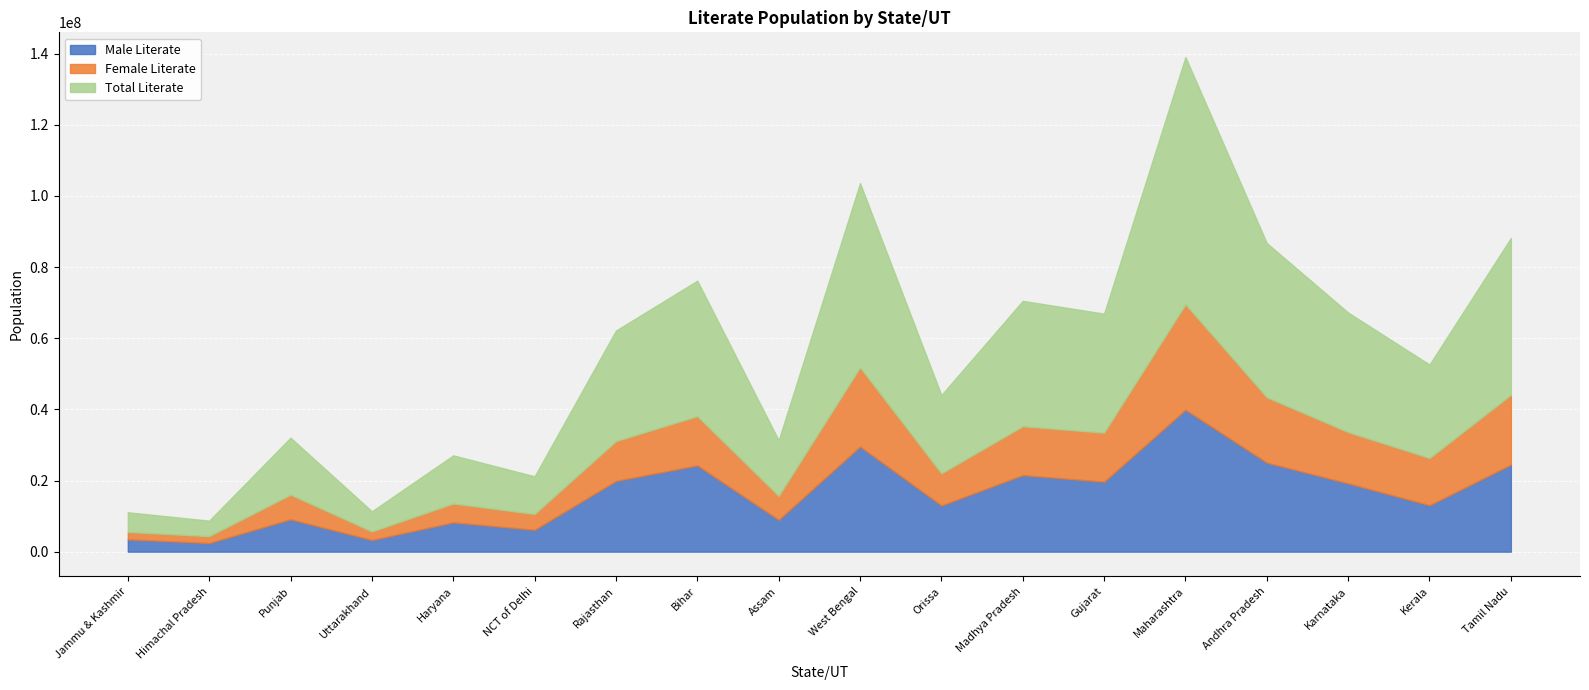

Reading left to right, what are all the values shown in this chart?

Male Literate: Jammu & Kashmir=3453804	Himachal Pradesh=2432072	Punjab=9095230	Uttarakhand=3285280	Haryana=8234616	NCT of Delhi=6152531	Rajasthan=19889002	Bihar=24261679	Assam=8959618	West Bengal=29563006	Orissa=12992013	Madhya Pradesh=21522323	Gujarat=19677715	Maharashtra=39916203	Andhra Pradesh=25038621	Karnataka=19205616	Kerala=13054619	Tamil Nadu=24461953
Female Literate: Jammu & Kashmir=2085312	Himachal Pradesh=1927981	Punjab=6928329	Uttarakhand=2387879	Haryana=5303351	NCT of Delhi=4441605	Rajasthan=11192461	Bihar=13831385	Assam=6704091	West Bengal=22249080	Orissa=9026404	Madhya Pradesh=13736332	Gujarat=13782624	Maharashtra=29613114	Andhra Pradesh=18345944	Karnataka=14407616	Kerala=13254545	Tamil Nadu=19630819
Total Literate: Jammu & Kashmir=5539116	Himachal Pradesh=4360053	Punjab=16023559	Uttarakhand=5673159	Haryana=13537967	NCT of Delhi=10594136	Rajasthan=31081463	Bihar=38093064	Assam=15663709	West Bengal=51812086	Orissa=22018417	Madhya Pradesh=35258655	Gujarat=33460339	Maharashtra=69529317	Andhra Pradesh=43384565	Karnataka=33613232	Kerala=26309164	Tamil Nadu=44092772